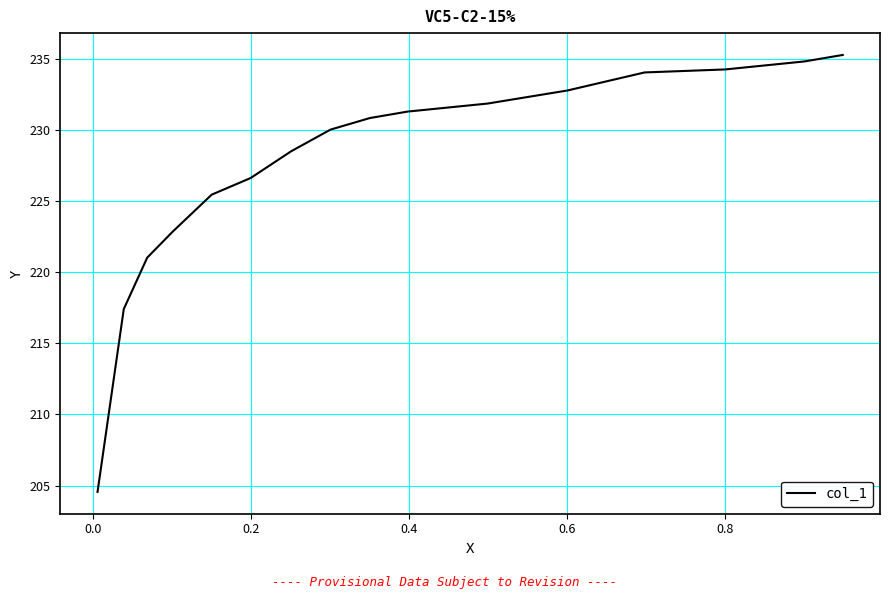

The value at 15 is 267.1. True or false?

False